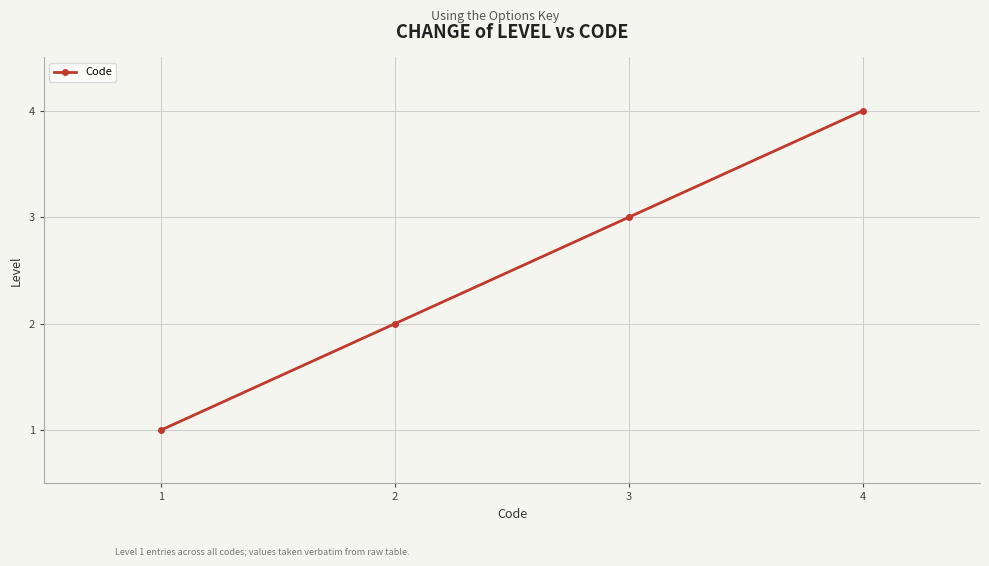

Rank the categories by value from lowest to highest.

1, 2, 3, 4